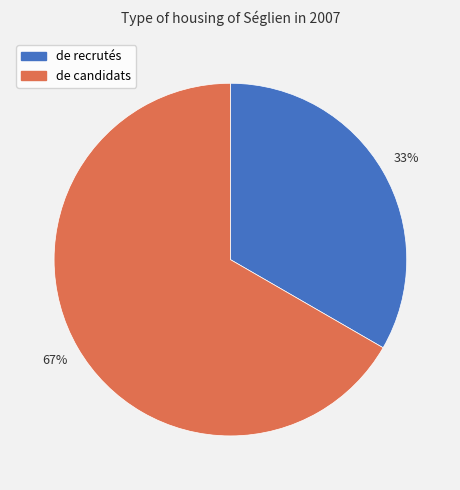

What is the largest slice in the pie chart?

de candidats